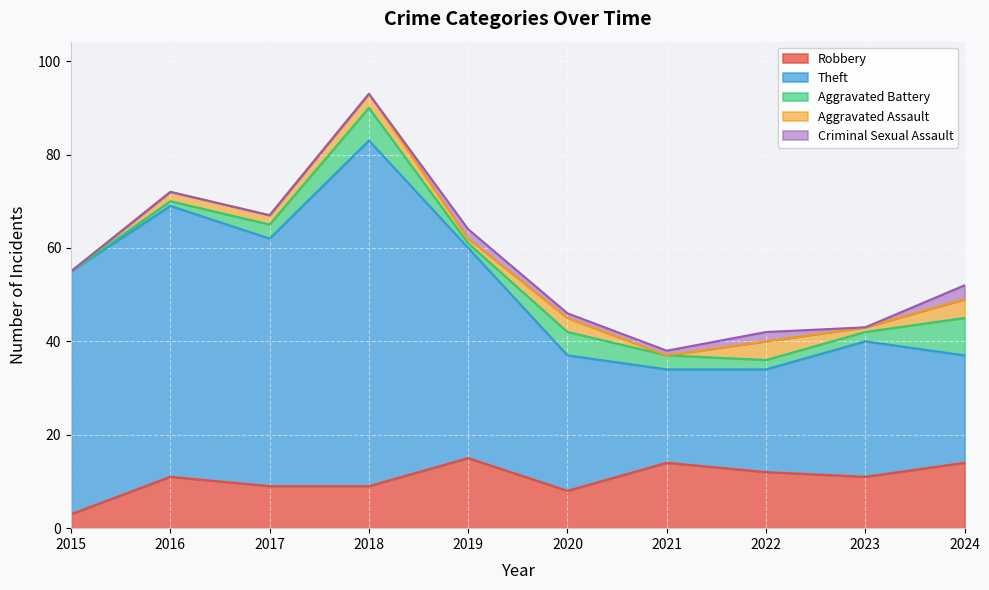

Which series changed the most between 2016 and 2023?

Theft